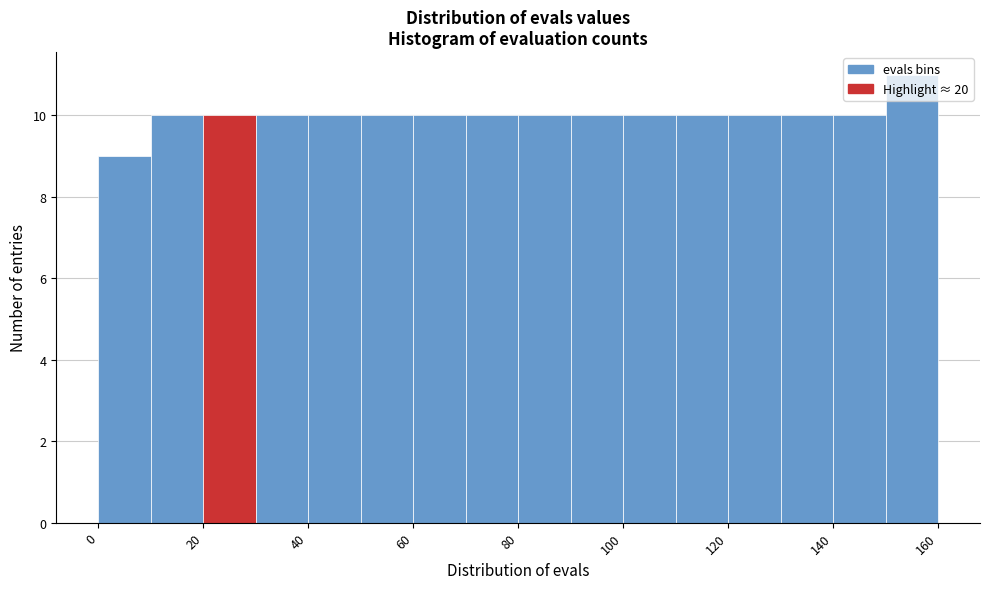

Reading left to right, transcribe this chart: for each bar, give the range it covers on the x-axis and its height. The values are not printed on the chart, so give them approximately, as read against the axis.

0 to 10: 9
10 to 20: 10
20 to 30: 10
30 to 40: 10
40 to 50: 10
50 to 60: 10
60 to 70: 10
70 to 80: 10
80 to 90: 10
90 to 100: 10
100 to 110: 10
110 to 120: 10
120 to 130: 10
130 to 140: 10
140 to 150: 10
150 to 160: 11